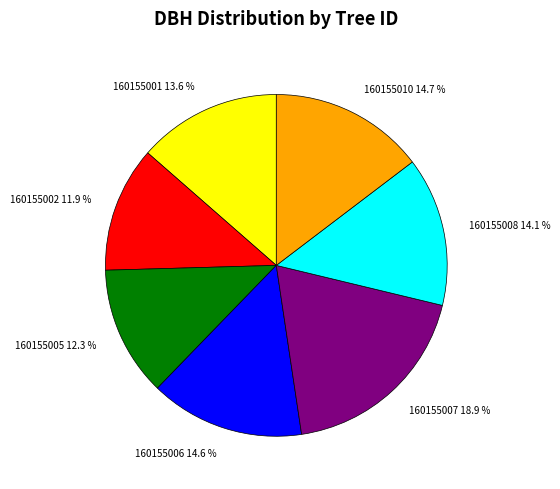

What is the largest slice in the pie chart?

160155007